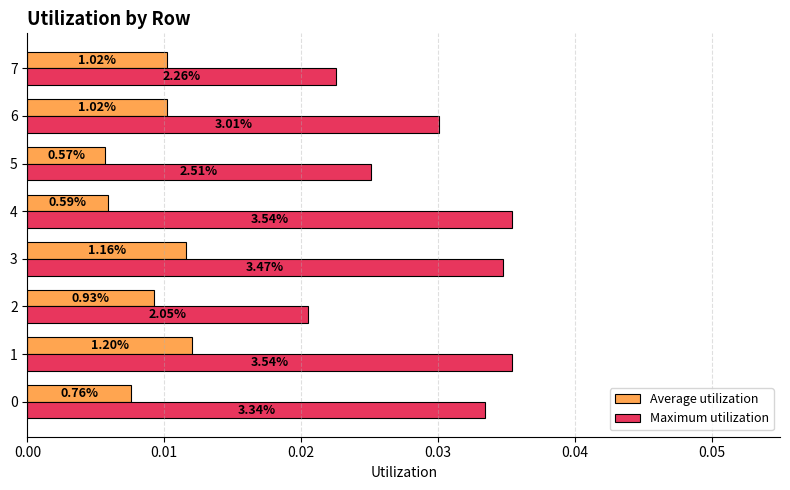

What are all the series names shown in the legend?

Average utilization, Maximum utilization